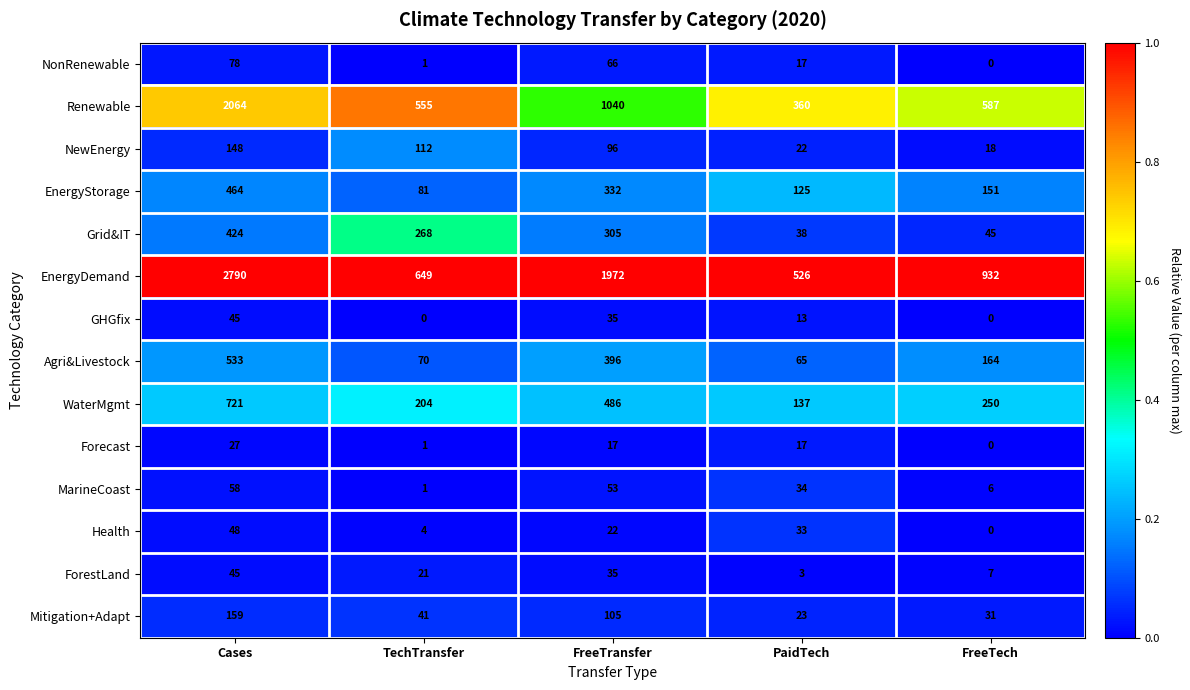

The value of Health at FreeTech is 16. True or false?

False